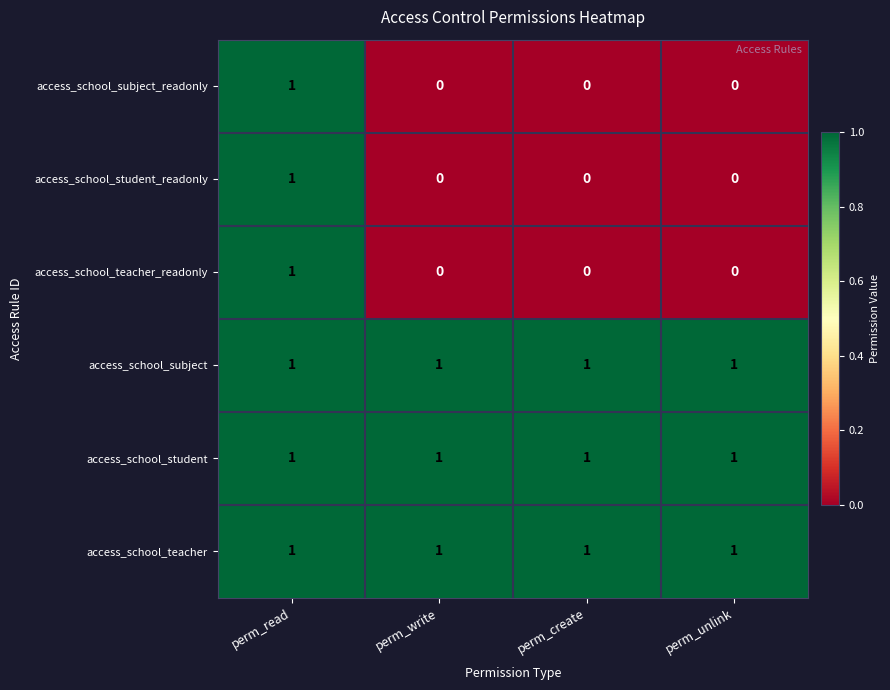

Is the value of access_school_student at perm_create greater than the value of access_school_subject_readonly at perm_create?

Yes